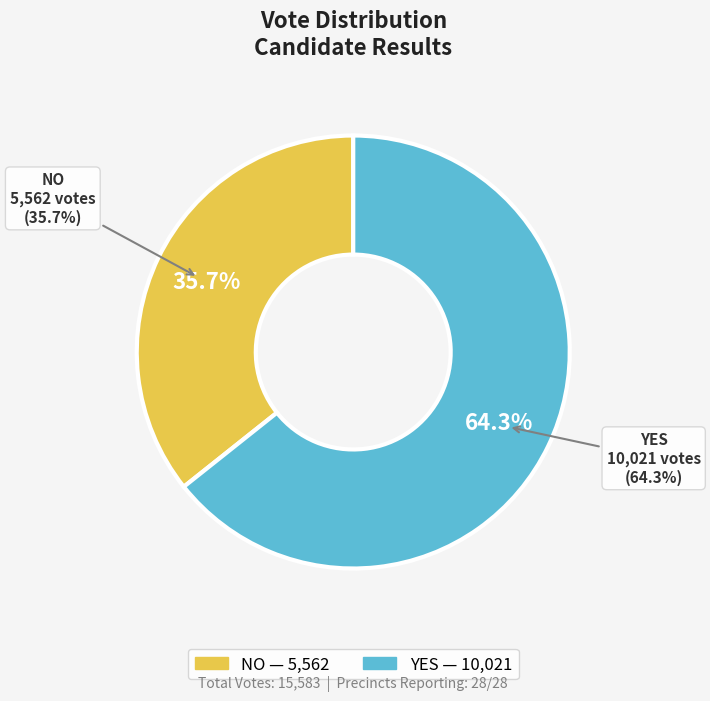

To the nearest percent, what is the combined percentage of yes and no?

100%